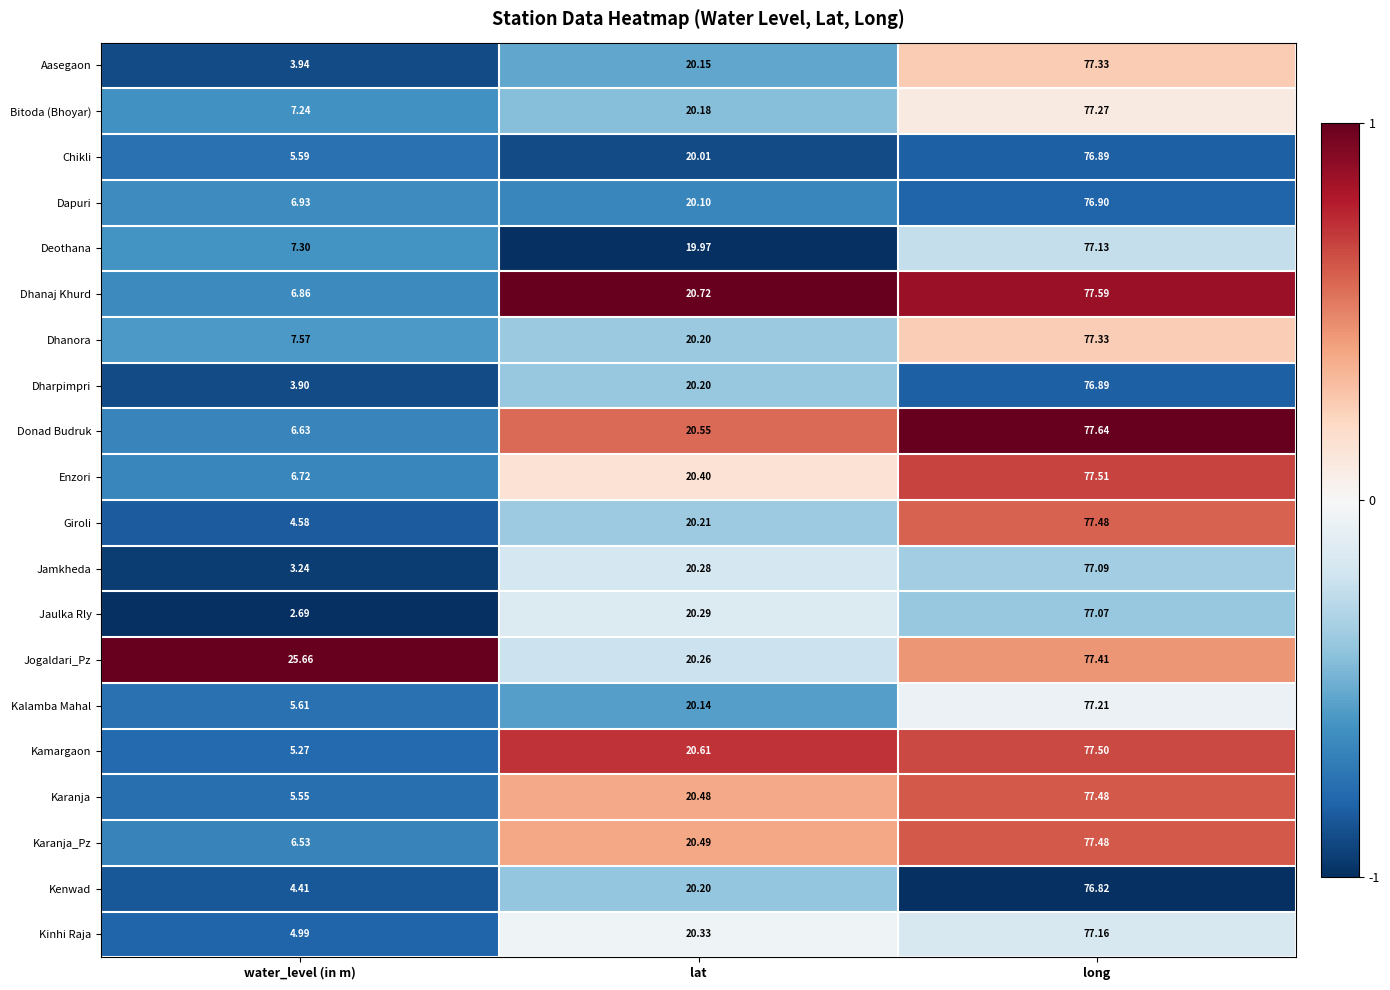

Where is Dhanora nearest to the value 42?

lat